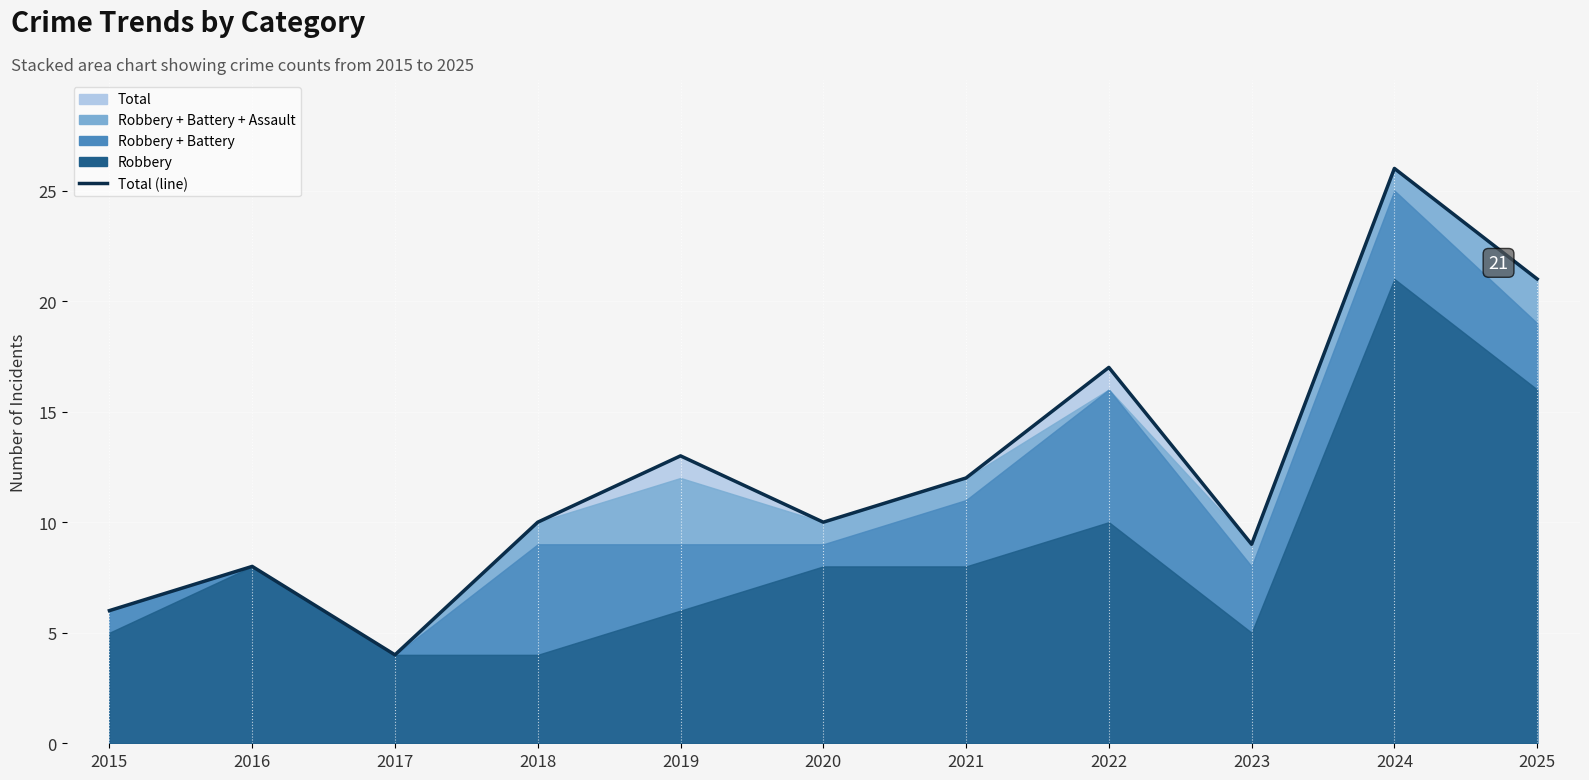

Reading left to right, extract all data points from this chart.

2015=6	2016=8	2017=4	2018=10	2019=13	2020=10	2021=12	2022=17	2023=9	2024=26	2025=21